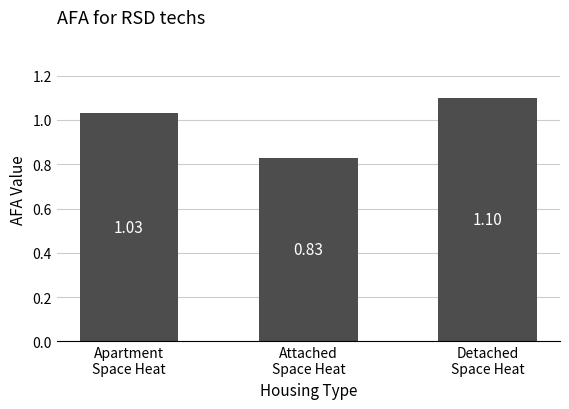

What is the difference between the maximum and minimum values?

0.3